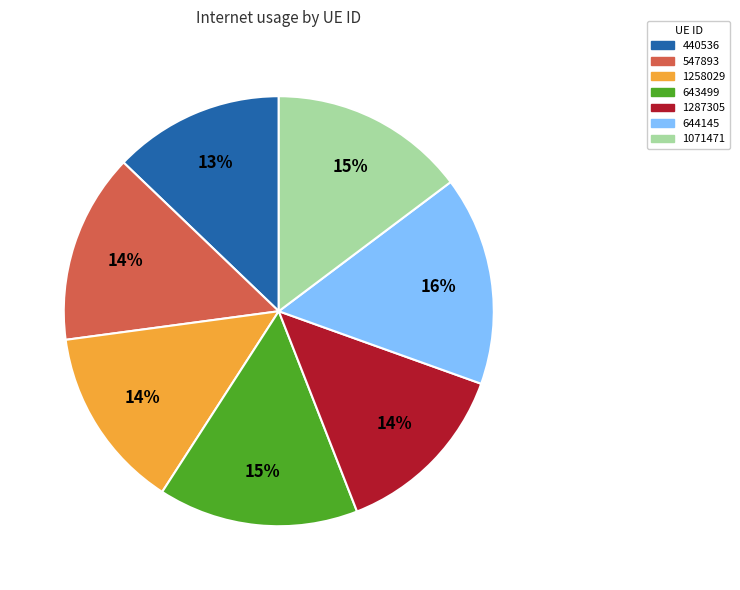

Which has a higher value, 643499 or 547893?

643499